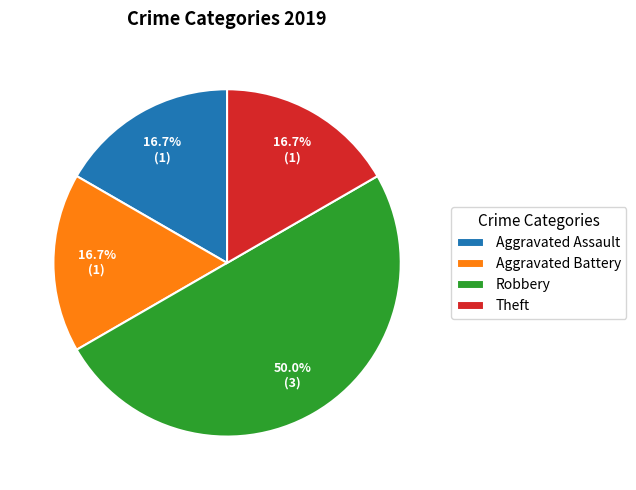

Is Aggravated Battery the majority of the pie?

No